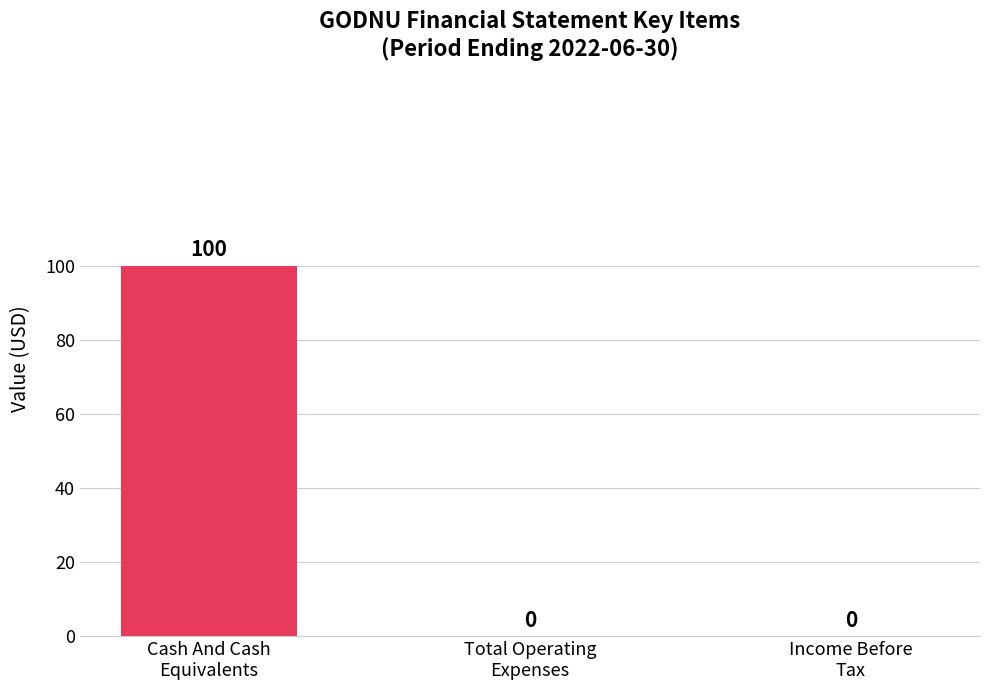

What is the greatest value displayed?

100